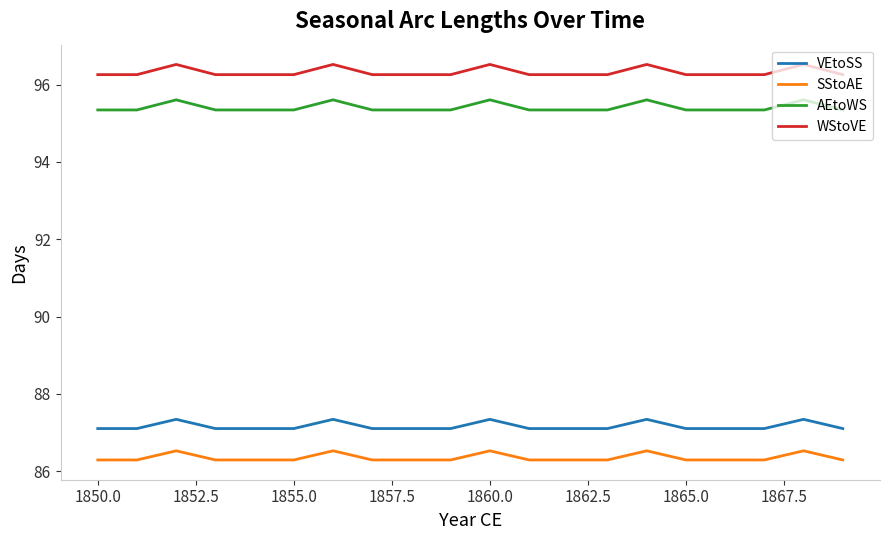

List the series in order of their peak value, highest first.

WStoVE, AEtoWS, VEtoSS, SStoAE